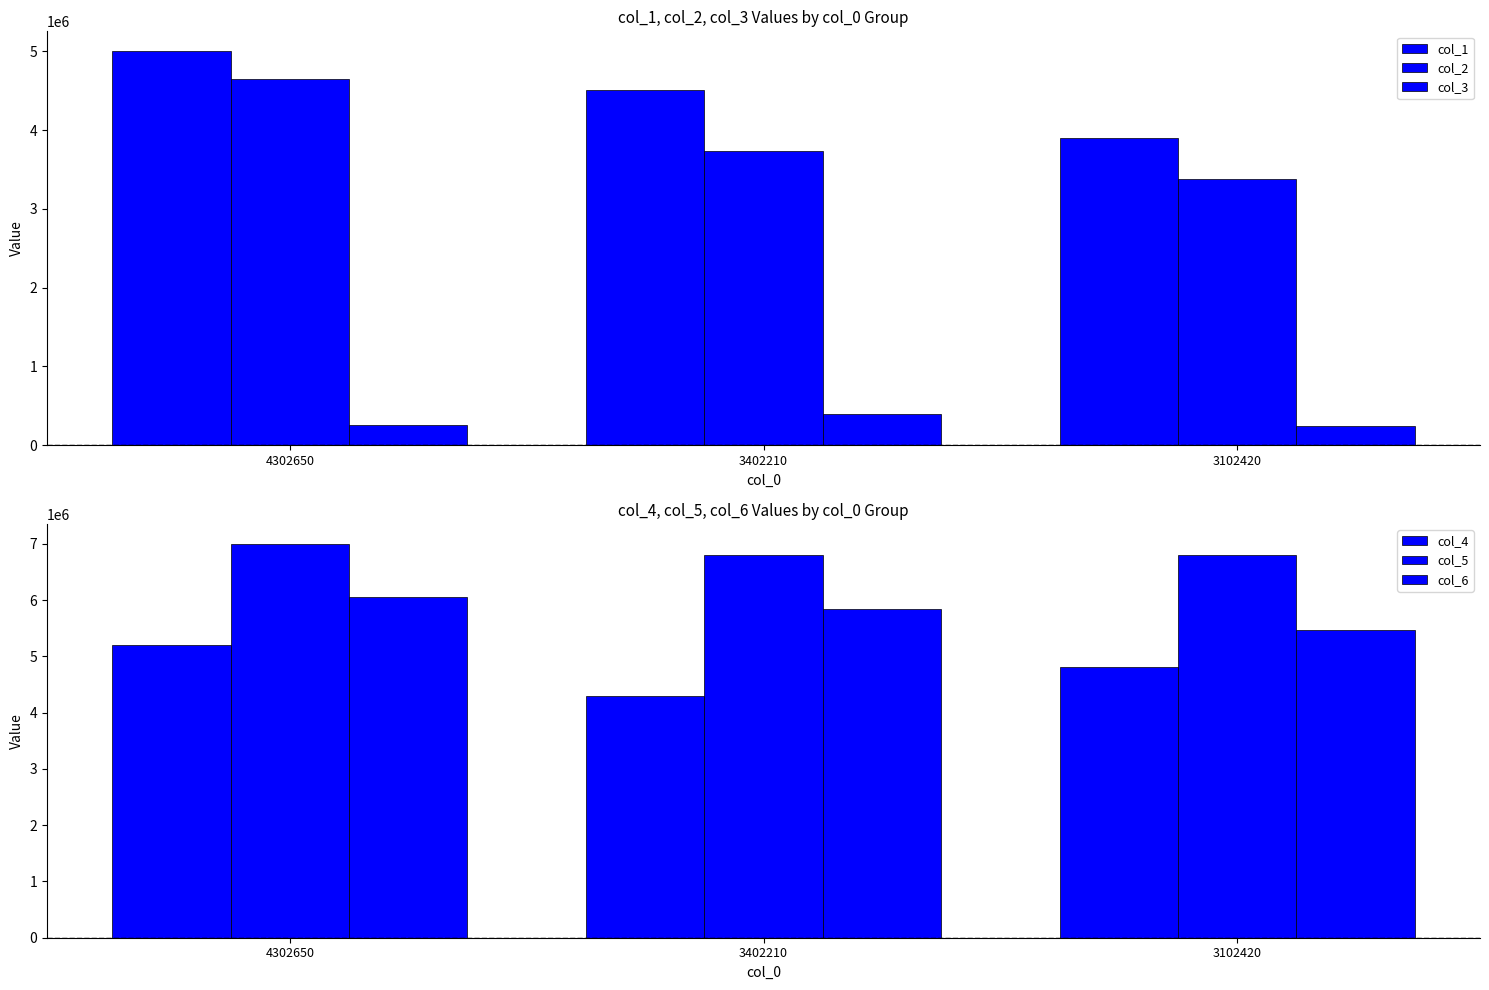

Are the bars horizontal?

No